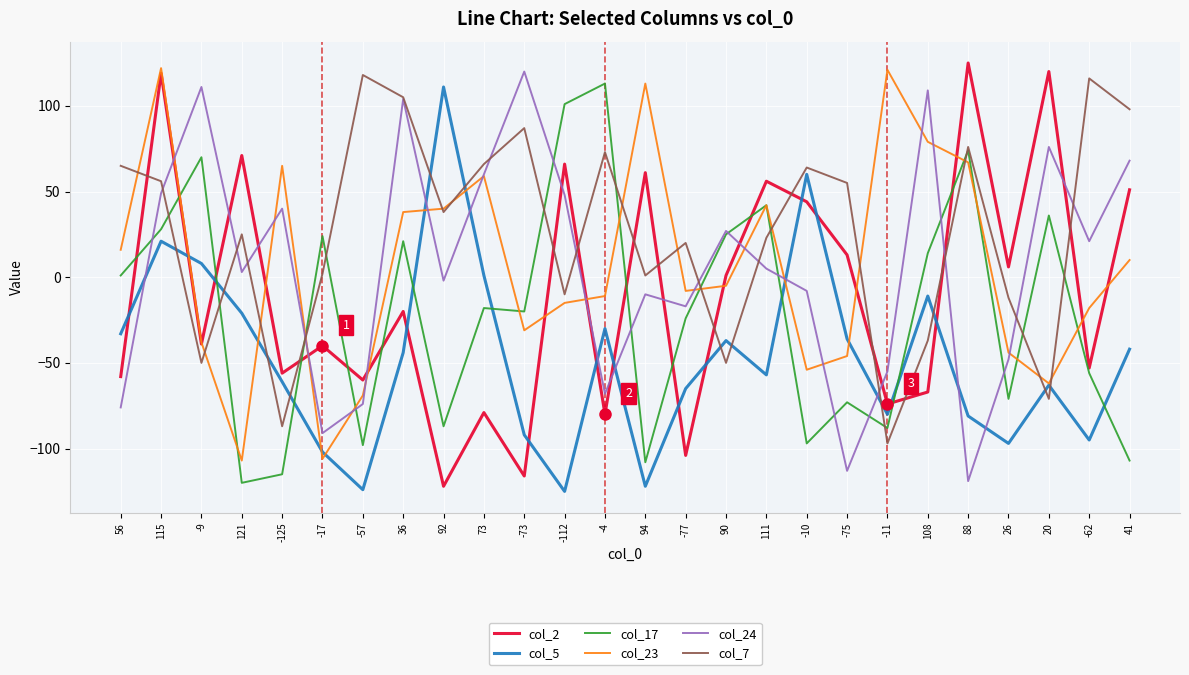

How many distinct data groups are displayed?

6